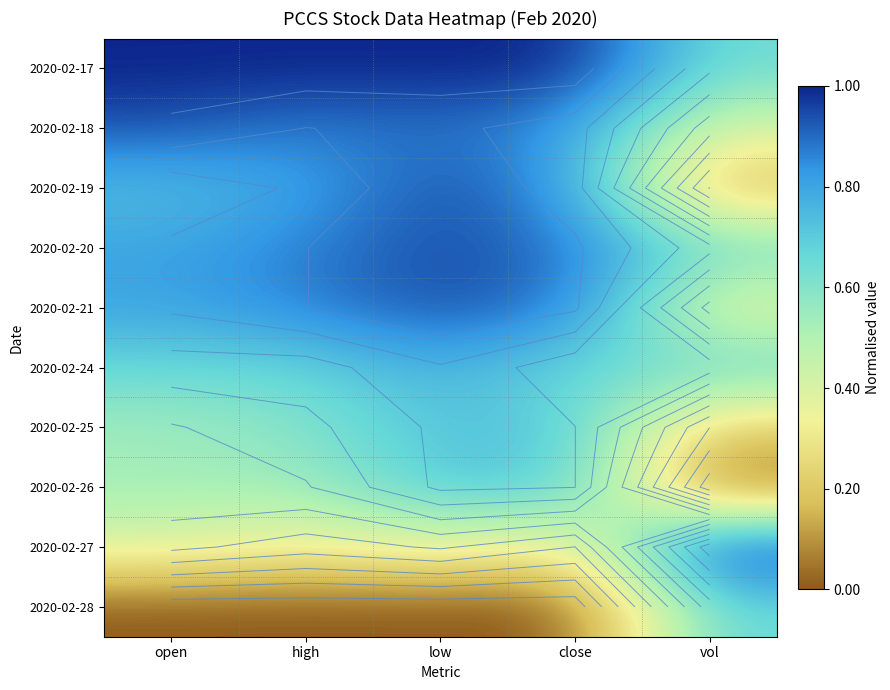

Is it true that 2020-02-18 equals 0.9 at high?

True